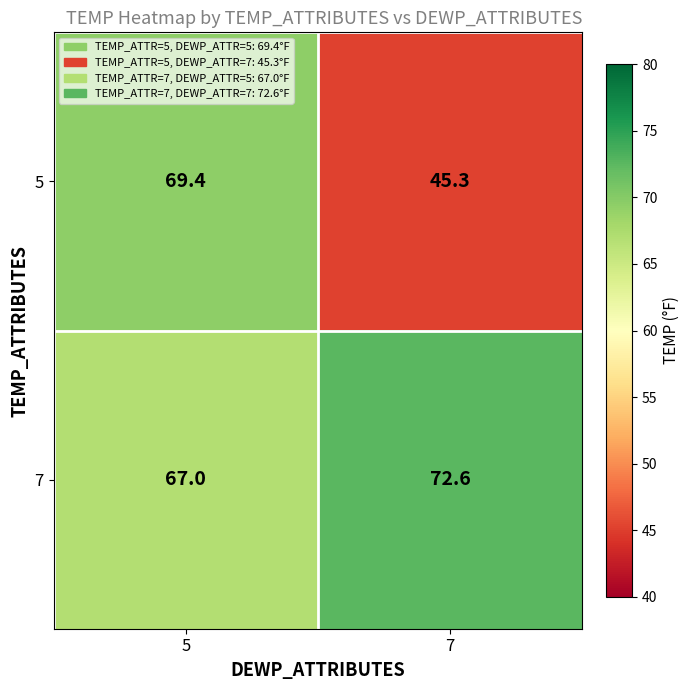

At how many categories does at least one series exceed 67?

2